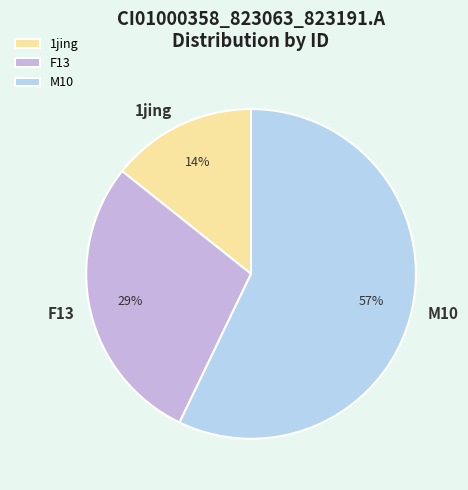

To the nearest percent, what portion does 1jing represent?

14%